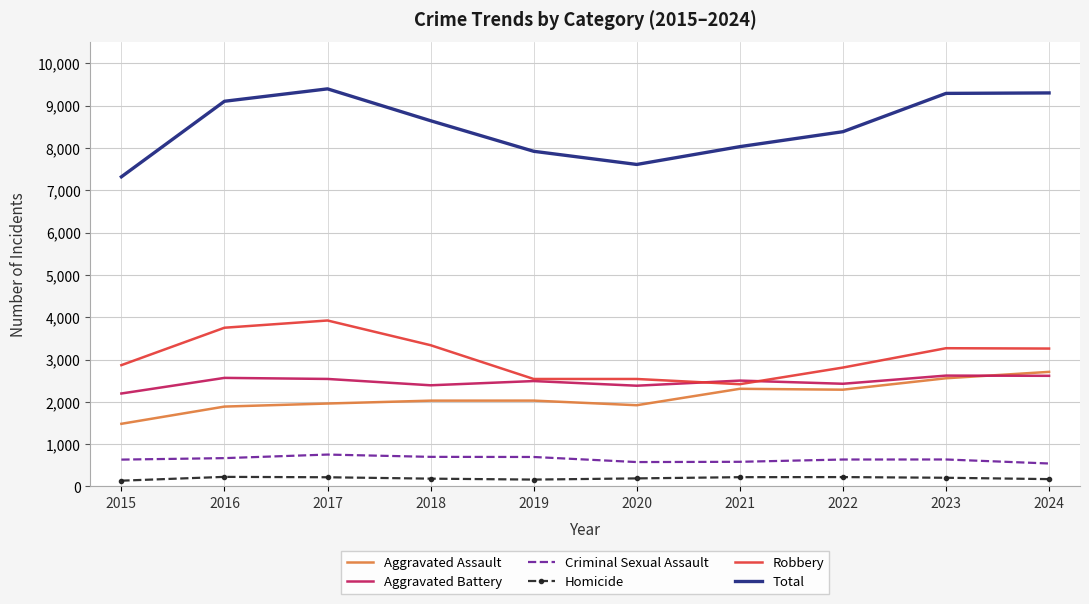

Which series has the widest spread of values?

Total